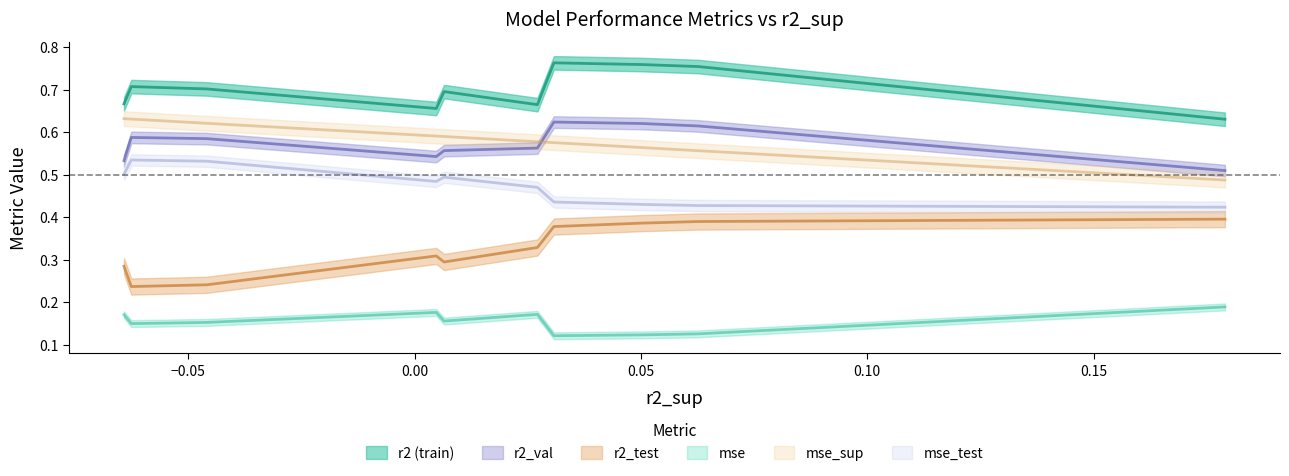

Reading right to left, what are all the values shown in this chart?

r2: model_6_2_3=0.7	model_6_2_6=0.7	model_6_2_5=0.7	model_6_2_1=0.7	model_6_2_4=0.7	model_6_2_2=0.7	model_6_2_9=0.8	model_6_2_8=0.8	model_6_2_7=0.8	model_6_2_0=0.6
r2_test: model_6_2_3=0.3	model_6_2_6=0.2	model_6_2_5=0.2	model_6_2_1=0.3	model_6_2_4=0.3	model_6_2_2=0.3	model_6_2_9=0.4	model_6_2_8=0.4	model_6_2_7=0.4	model_6_2_0=0.4
r2_val: model_6_2_3=0.5	model_6_2_6=0.6	model_6_2_5=0.6	model_6_2_1=0.5	model_6_2_4=0.6	model_6_2_2=0.6	model_6_2_9=0.6	model_6_2_8=0.6	model_6_2_7=0.6	model_6_2_0=0.5
mse: model_6_2_3=0.2	model_6_2_6=0.1	model_6_2_5=0.2	model_6_2_1=0.2	model_6_2_4=0.2	model_6_2_2=0.2	model_6_2_9=0.1	model_6_2_8=0.1	model_6_2_7=0.1	model_6_2_0=0.2
mse_sup: model_6_2_3=0.6	model_6_2_6=0.6	model_6_2_5=0.6	model_6_2_1=0.6	model_6_2_4=0.6	model_6_2_2=0.6	model_6_2_9=0.6	model_6_2_8=0.6	model_6_2_7=0.6	model_6_2_0=0.5
mse_test: model_6_2_3=0.5	model_6_2_6=0.5	model_6_2_5=0.5	model_6_2_1=0.5	model_6_2_4=0.5	model_6_2_2=0.5	model_6_2_9=0.4	model_6_2_8=0.4	model_6_2_7=0.4	model_6_2_0=0.4